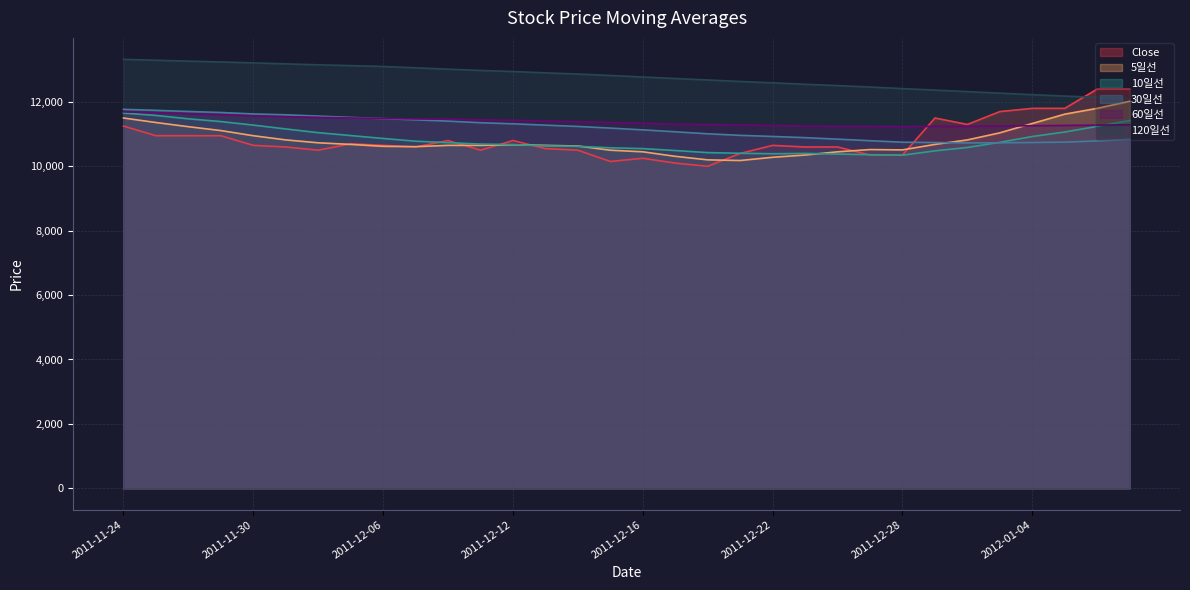

Where is the first local minimum for 5일선?

2011-12-07